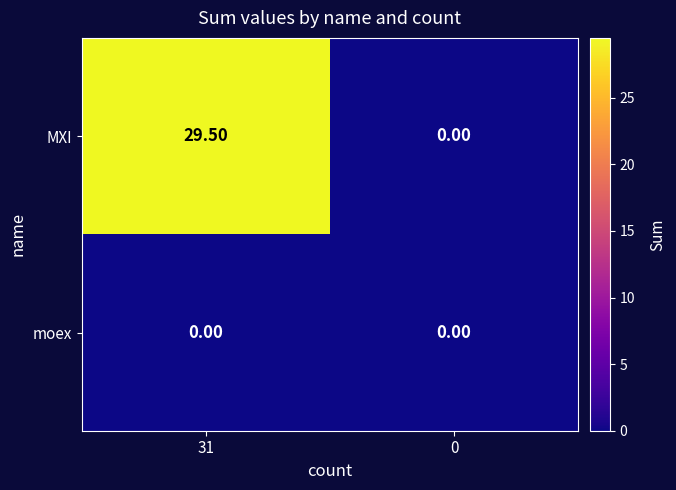

Rank the series at 31 from lowest to highest value.

moex, MXI